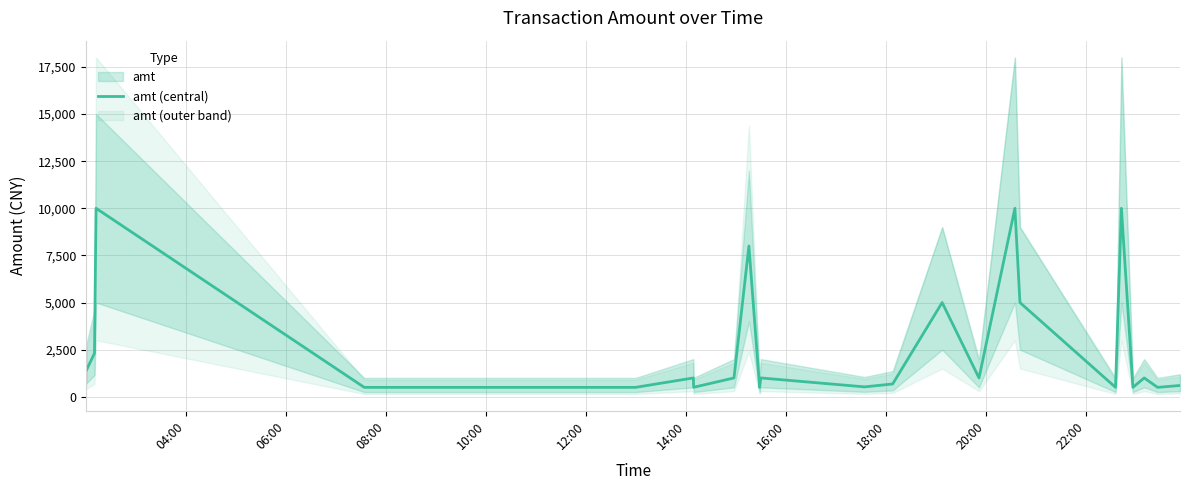

What is the lowest value of the amt (central) series?

500